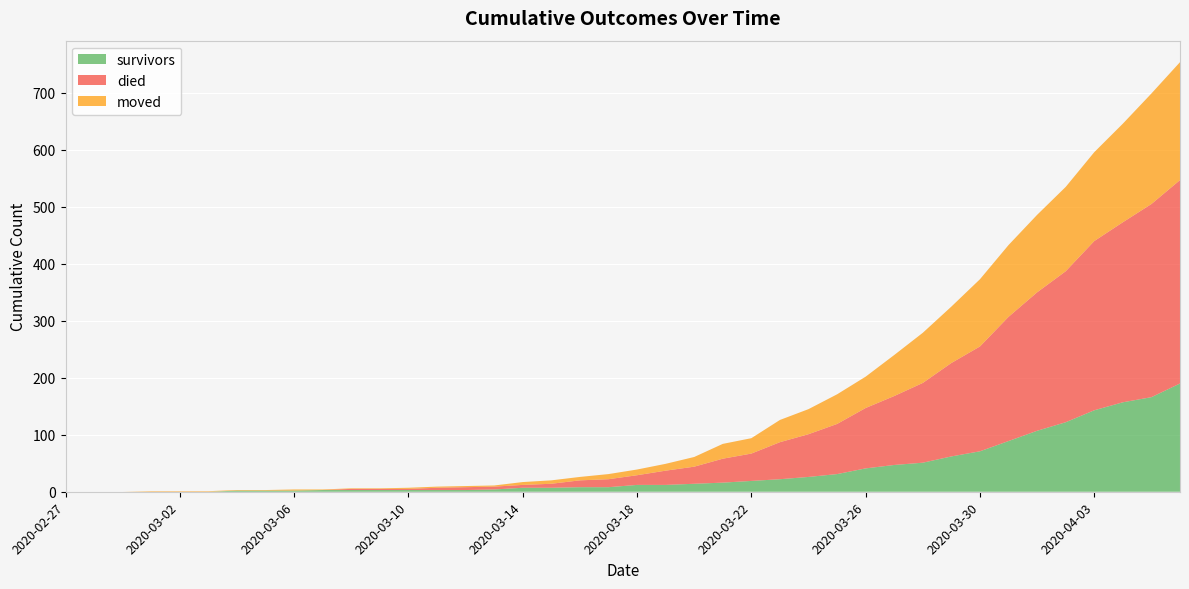

Reading left to right, what are all the values shown in this chart?

survivors: 2020-02-27=0	2020-02-28=0	2020-02-29=0	2020-03-01=0	2020-03-02=0	2020-03-03=0	2020-03-04=2	2020-03-05=2	2020-03-06=2	2020-03-07=3	2020-03-08=3	2020-03-09=3	2020-03-10=3	2020-03-11=3	2020-03-12=3	2020-03-13=4	2020-03-14=7	2020-03-15=7	2020-03-16=8	2020-03-17=8	2020-03-18=12	2020-03-19=12	2020-03-20=14	2020-03-21=16	2020-03-22=19	2020-03-23=22	2020-03-24=26	2020-03-25=31	2020-03-26=41	2020-03-27=47	2020-03-28=51	2020-03-29=62	2020-03-30=71	2020-03-31=89	2020-04-01=107	2020-04-02=122	2020-04-03=143	2020-04-04=157	2020-04-05=166	2020-04-06=190
died: 2020-02-27=0	2020-02-28=0	2020-02-29=0	2020-03-01=0	2020-03-02=0	2020-03-03=0	2020-03-04=0	2020-03-05=0	2020-03-06=0	2020-03-07=0	2020-03-08=2	2020-03-09=2	2020-03-10=2	2020-03-11=4	2020-03-12=5	2020-03-13=5	2020-03-14=5	2020-03-15=7	2020-03-16=12	2020-03-17=14	2020-03-18=17	2020-03-19=25	2020-03-20=30	2020-03-21=42	2020-03-22=48	2020-03-23=65	2020-03-24=75	2020-03-25=88	2020-03-26=106	2020-03-27=121	2020-03-28=140	2020-03-29=164	2020-03-30=184	2020-03-31=218	2020-04-01=243	2020-04-02=265	2020-04-03=297	2020-04-04=316	2020-04-05=339	2020-04-06=357
moved: 2020-02-27=0	2020-02-28=0	2020-02-29=0	2020-03-01=1	2020-03-02=1	2020-03-03=1	2020-03-04=1	2020-03-05=1	2020-03-06=2	2020-03-07=1	2020-03-08=1	2020-03-09=1	2020-03-10=2	2020-03-11=2	2020-03-12=2	2020-03-13=2	2020-03-14=5	2020-03-15=6	2020-03-16=6	2020-03-17=9	2020-03-18=10	2020-03-19=12	2020-03-20=17	2020-03-21=26	2020-03-22=27	2020-03-23=39	2020-03-24=44	2020-03-25=52	2020-03-26=55	2020-03-27=72	2020-03-28=88	2020-03-29=99	2020-03-30=118	2020-03-31=126	2020-04-01=136	2020-04-02=148	2020-04-03=156	2020-04-04=173	2020-04-05=194	2020-04-06=207